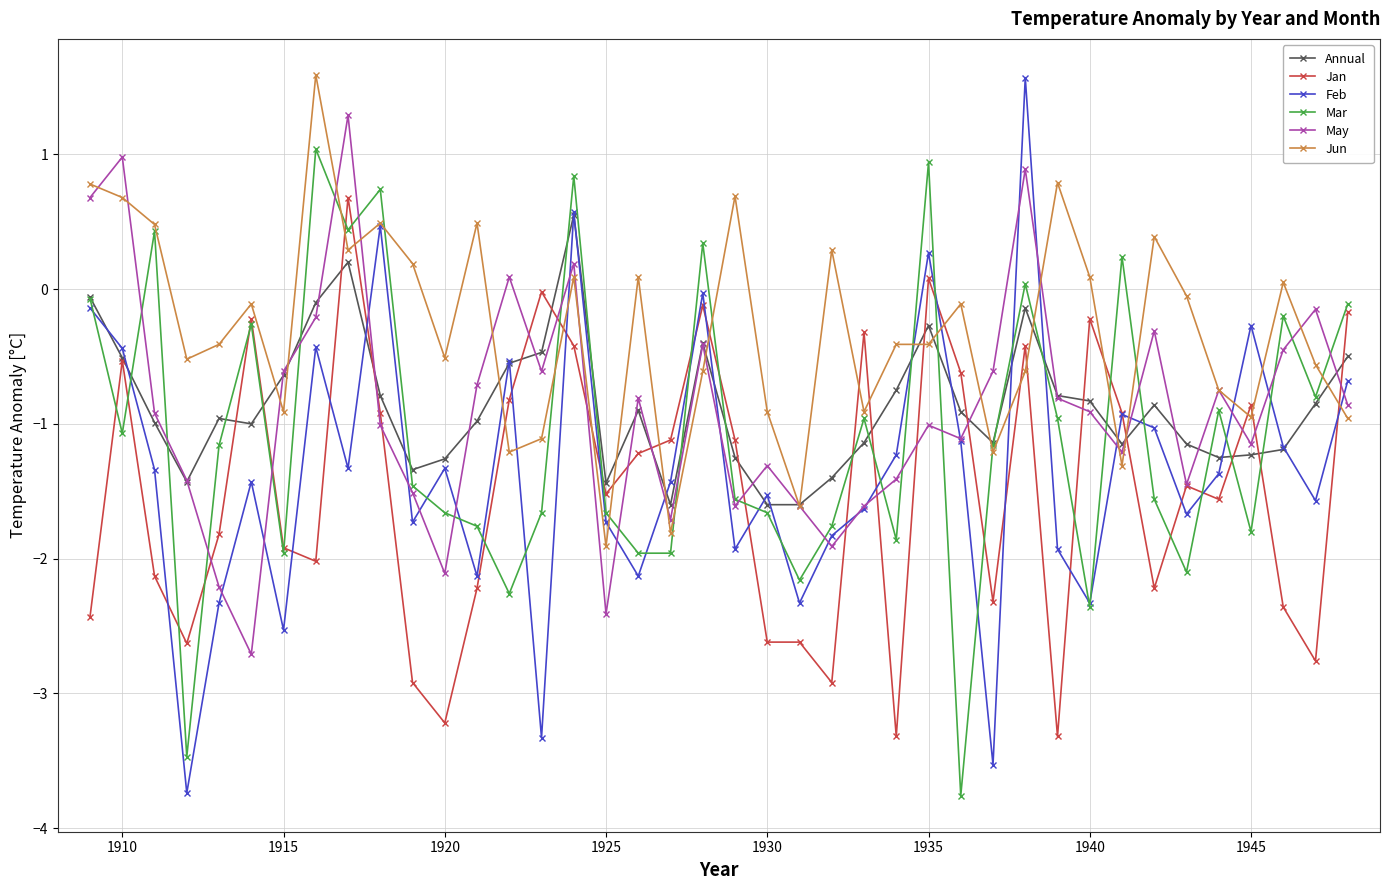

What is the minimum value for Jan?

-3.3